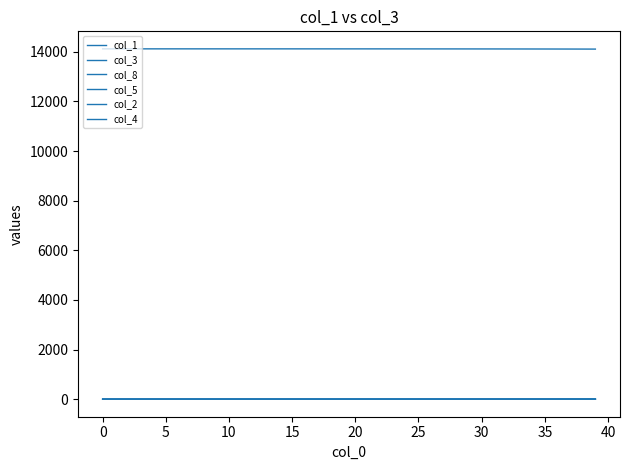

List the series in order of their peak value, lowest first.

col_4, col_2, col_5, col_3, col_8, col_1